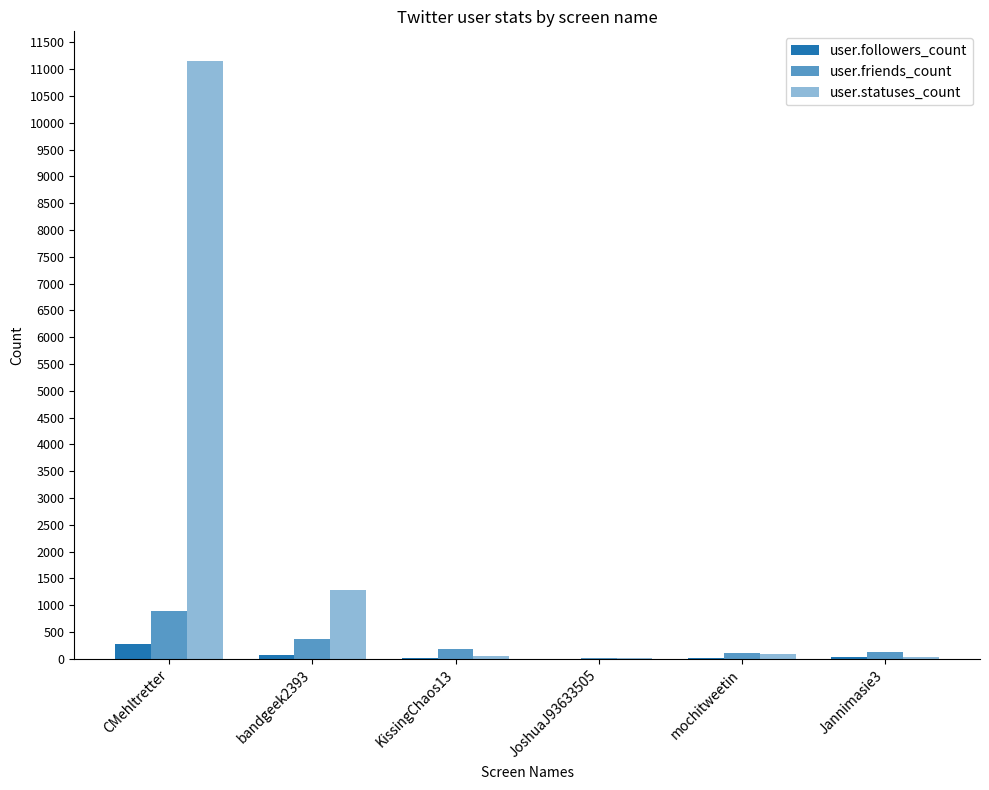

What is the label of the 4th bar from the right?

KissingChaos13